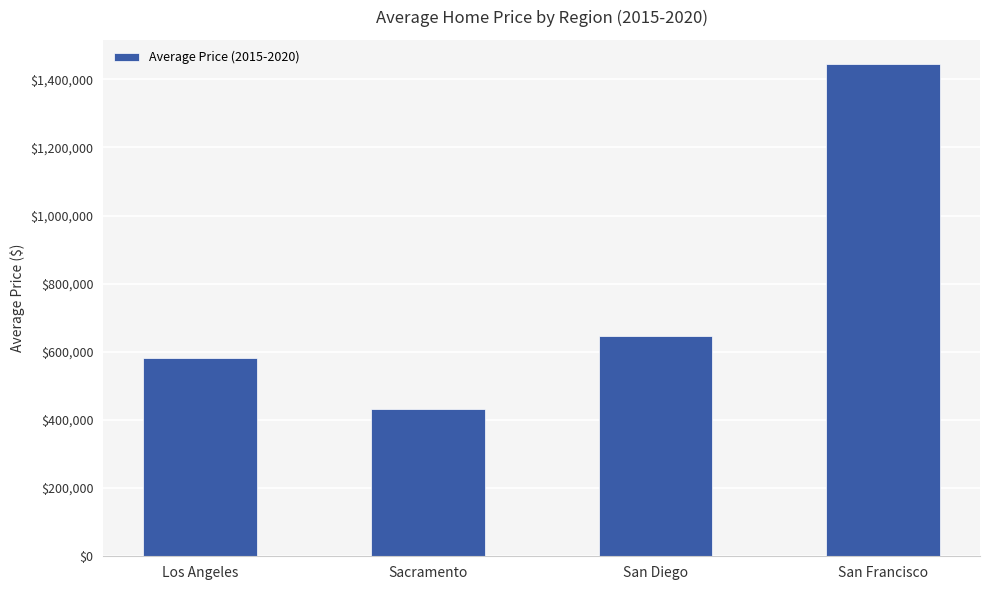

True or false: the data shows 582073.3 at Los Angeles.

True